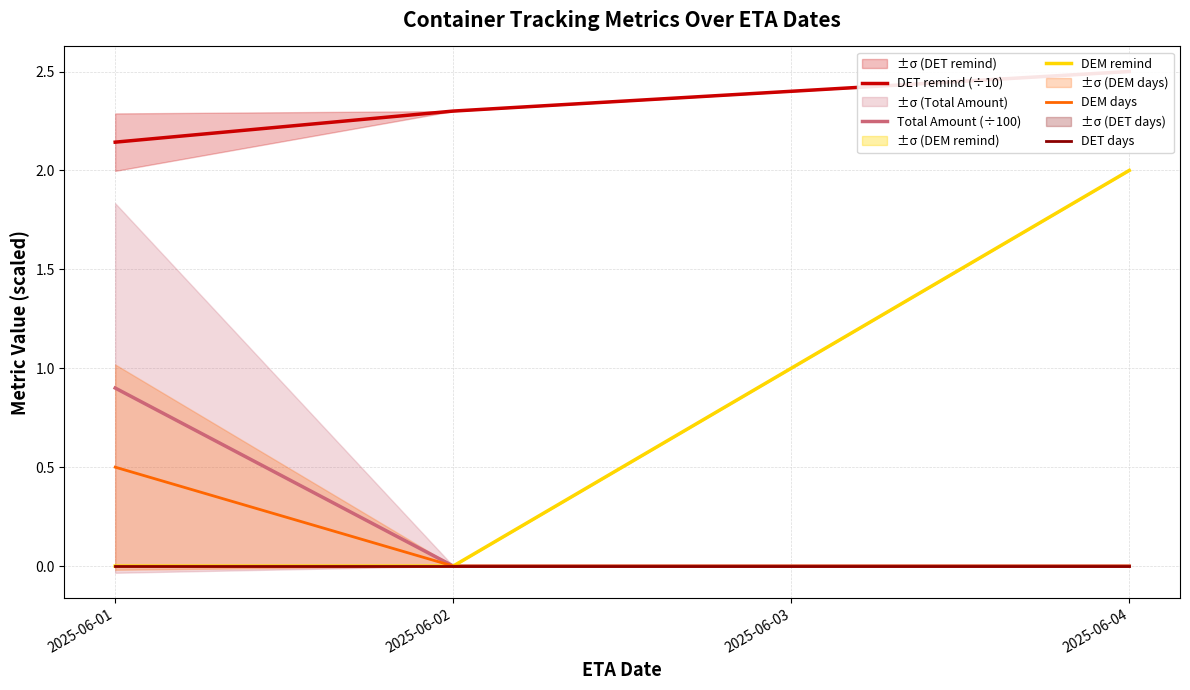

Where is Total Amount (÷100) nearest to the value 0?

2025-06-02